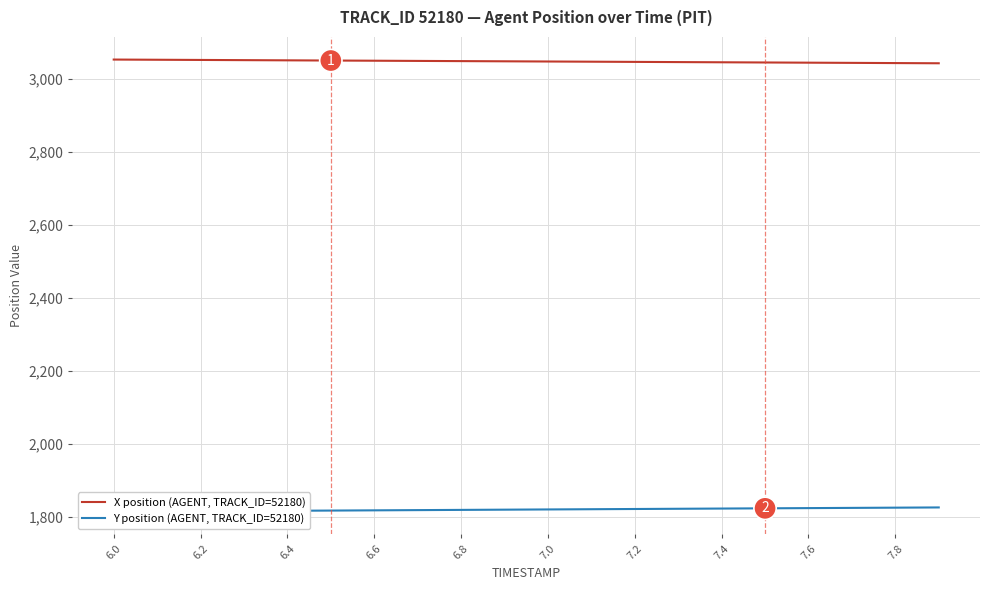

Reading right to left, what are all the values shown in this chart?

X position (AGENT, TRACK_ID=52180): 3042.8	3043.4	3043.9	3044.5	3045.0	3045.6	3046.1	3046.6	3047.2	3047.7	3048.2	3048.8	3049.3	3049.8	3050.4	3050.9	3051.4	3051.9	3052.5	3053.0
Y position (AGENT, TRACK_ID=52180): 1825.0	1824.4	1823.8	1823.2	1822.6	1822.0	1821.4	1820.7	1820.1	1819.5	1818.9	1818.3	1817.7	1817.1	1816.4	1815.8	1815.2	1814.6	1814.0	1813.4